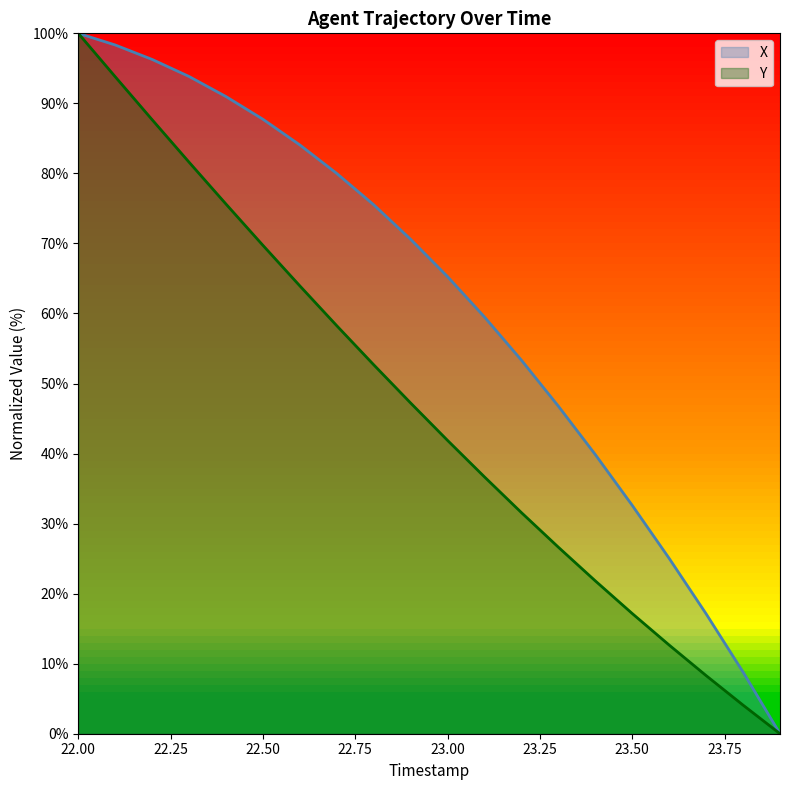

What is the label of the 12th point from the right?

22.8